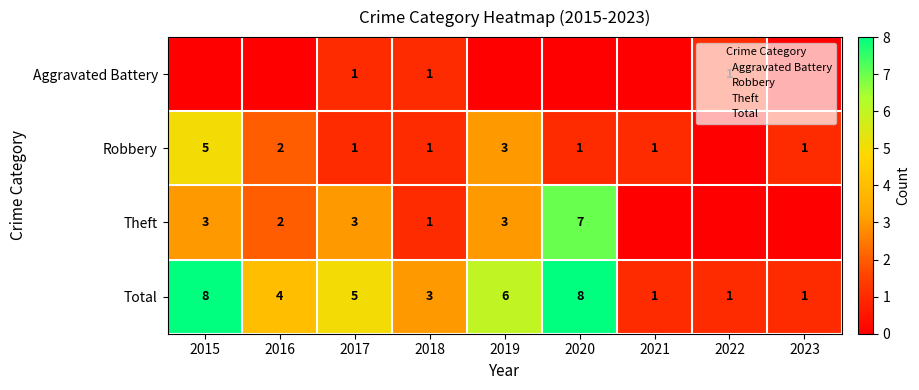

Which series has the largest total across all categories?

Total